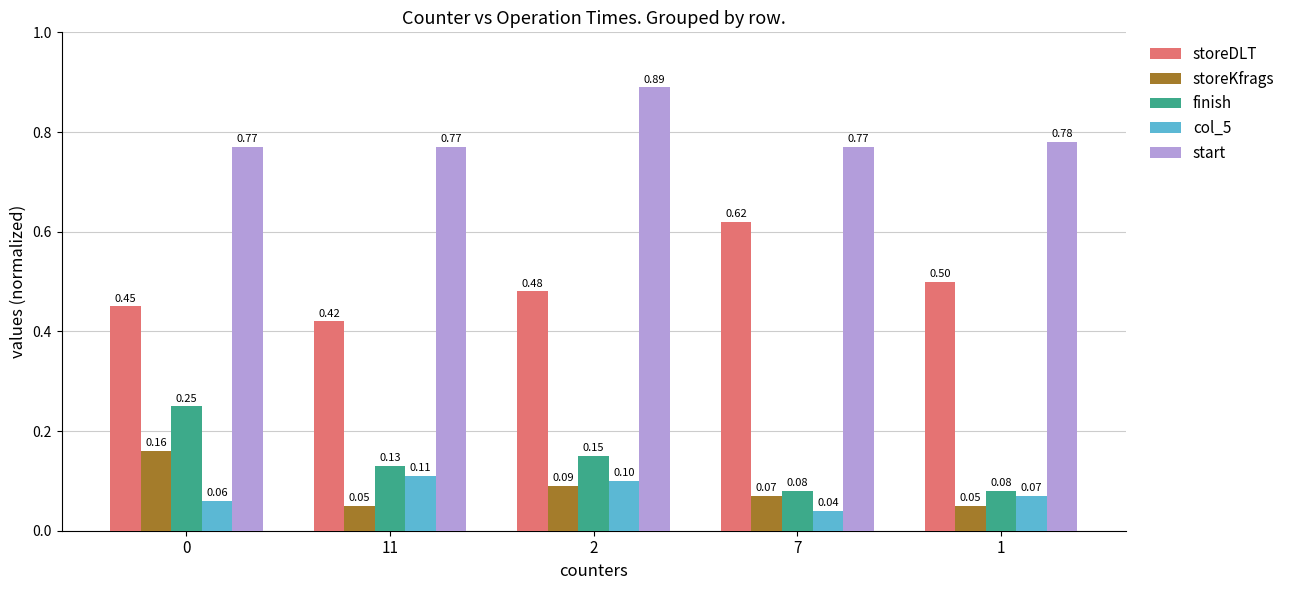

What is the difference between the highest and lowest values at 7?

0.7